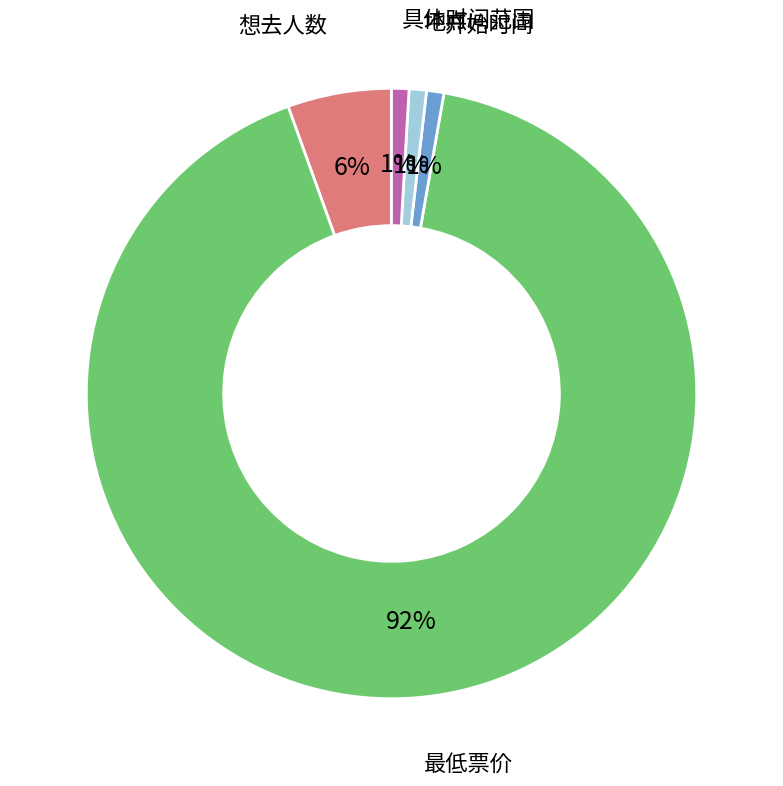

True or false: 开始时间 accounts for 1% of the total.

True